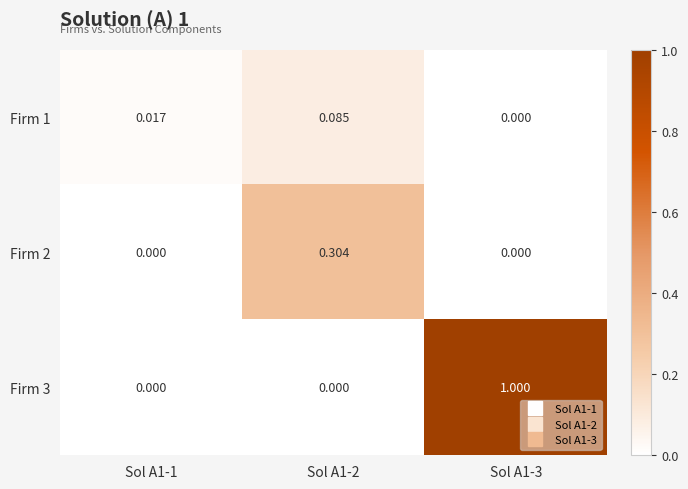

Is the value of Firm 1 at Sol A1-1 greater than the value of Firm 2 at Sol A1-1?

Yes